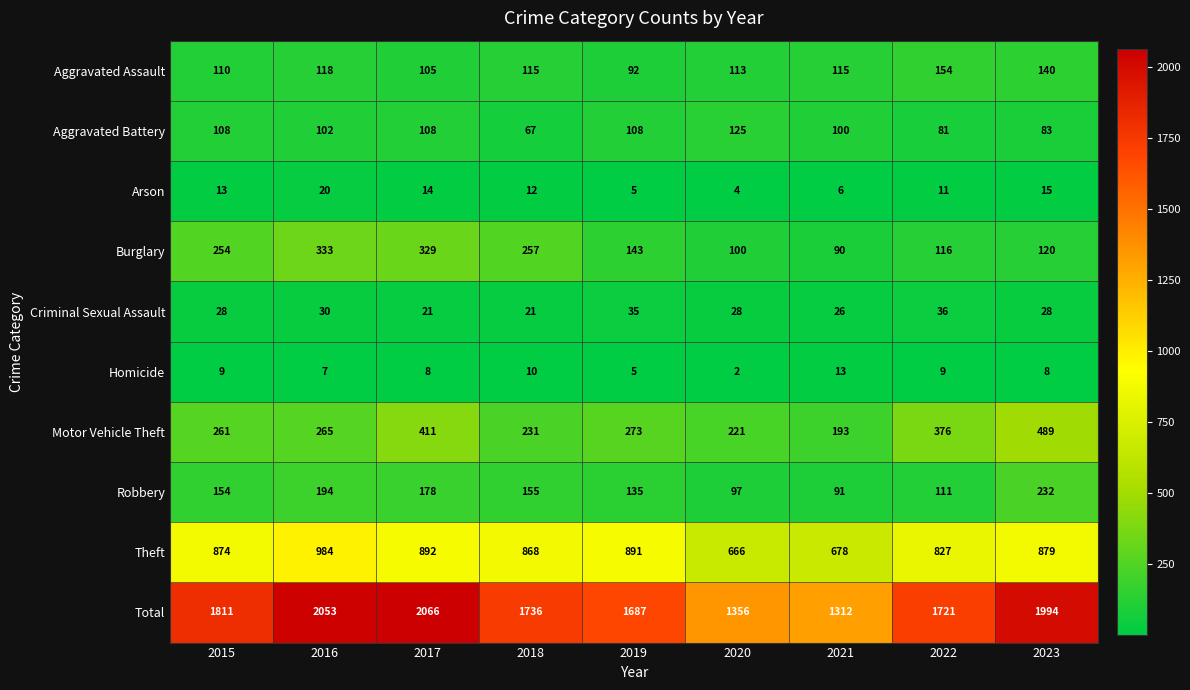

True or false: Criminal Sexual Assault has a value of 9 at 2021.

False